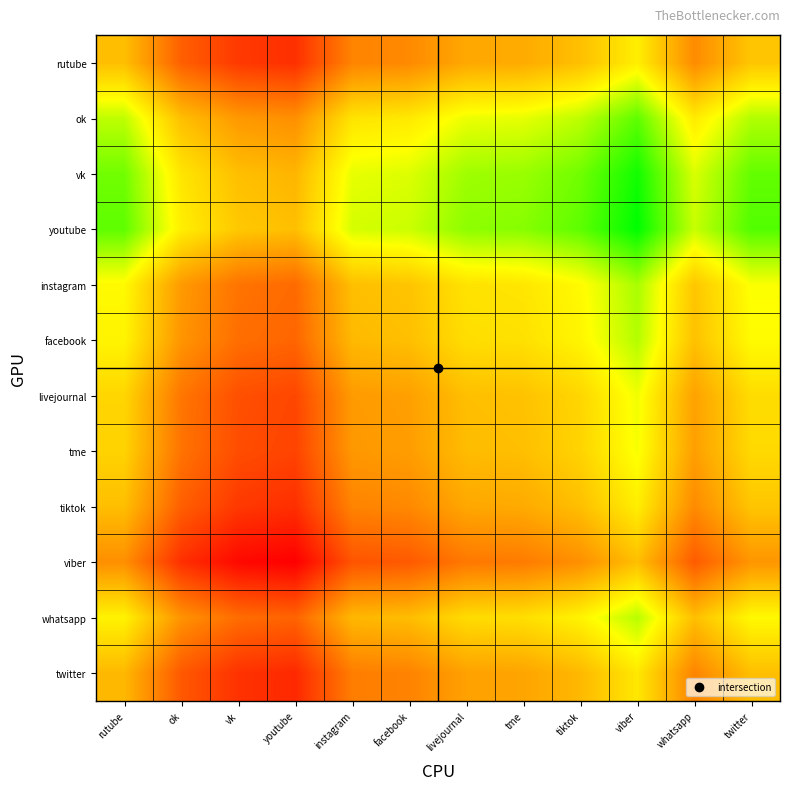

Reading left to right, extract all data points from this chart.

rutube: rutube=0.0	ok=-1.4	vk=-1.9	youtube=-2.0	instagram=-0.8	facebook=-0.8	livejournal=-0.3	tme=-0.3	tiktok=0.0	viber=0.7	whatsapp=-0.7	twitter=0.1
ok: rutube=1.4	ok=0.0	vk=-0.5	youtube=-0.7	instagram=0.5	facebook=0.6	livejournal=1.0	tme=1.1	tiktok=1.4	viber=2.0	whatsapp=0.6	twitter=1.4
vk: rutube=1.9	ok=0.5	vk=0.0	youtube=-0.1	instagram=1.1	facebook=1.1	livejournal=1.6	tme=1.6	tiktok=1.9	viber=2.6	whatsapp=1.2	twitter=2.0
youtube: rutube=2.0	ok=0.7	vk=0.1	youtube=0.0	instagram=1.2	facebook=1.3	livejournal=1.7	tme=1.8	tiktok=2.0	viber=2.7	whatsapp=1.3	twitter=2.1
instagram: rutube=0.8	ok=-0.5	vk=-1.1	youtube=-1.2	instagram=0.0	facebook=0.1	livejournal=0.5	tme=0.6	tiktok=0.8	viber=1.5	whatsapp=0.1	twitter=0.9
facebook: rutube=0.8	ok=-0.6	vk=-1.1	youtube=-1.3	instagram=-0.1	facebook=0.0	livejournal=0.4	tme=0.5	tiktok=0.8	viber=1.4	whatsapp=0.0	twitter=0.9
livejournal: rutube=0.3	ok=-1.0	vk=-1.6	youtube=-1.7	instagram=-0.5	facebook=-0.4	livejournal=0.0	tme=0.0	tiktok=0.3	viber=1.0	whatsapp=-0.4	twitter=0.4
tme: rutube=0.3	ok=-1.1	vk=-1.6	youtube=-1.8	instagram=-0.6	facebook=-0.5	livejournal=-0.0	tme=0.0	tiktok=0.3	viber=1.0	whatsapp=-0.5	twitter=0.4
tiktok: rutube=-0.0	ok=-1.4	vk=-1.9	youtube=-2.0	instagram=-0.8	facebook=-0.8	livejournal=-0.3	tme=-0.3	tiktok=0.0	viber=0.7	whatsapp=-0.7	twitter=0.1
viber: rutube=-0.7	ok=-2.0	vk=-2.6	youtube=-2.7	instagram=-1.5	facebook=-1.4	livejournal=-1.0	tme=-1.0	tiktok=-0.7	viber=0.0	whatsapp=-1.4	twitter=-0.6
whatsapp: rutube=0.7	ok=-0.6	vk=-1.2	youtube=-1.3	instagram=-0.1	facebook=-0.0	livejournal=0.4	tme=0.5	tiktok=0.7	viber=1.4	whatsapp=0.0	twitter=0.8
twitter: rutube=-0.1	ok=-1.4	vk=-2.0	youtube=-2.1	instagram=-0.9	facebook=-0.9	livejournal=-0.4	tme=-0.4	tiktok=-0.1	viber=0.6	whatsapp=-0.8	twitter=0.0